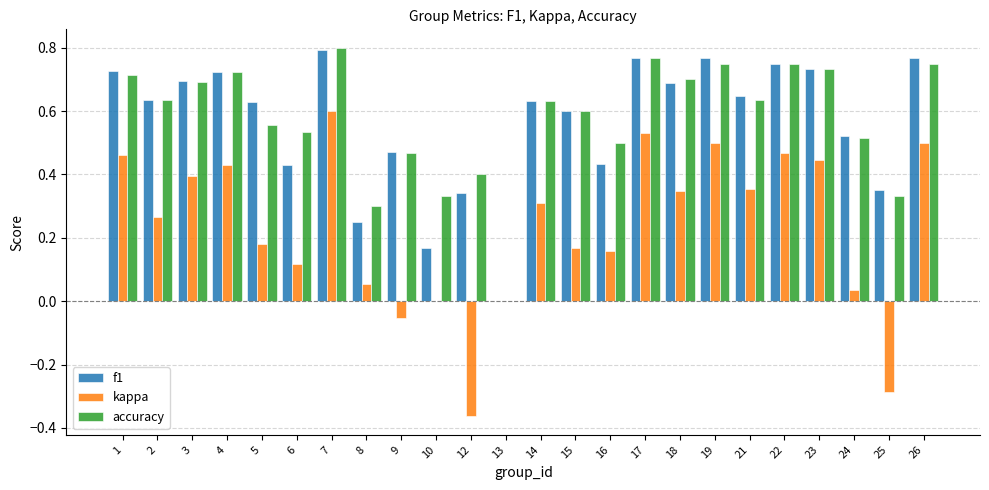

What is the sum of the accuracy values at 2 and 23?

1.4